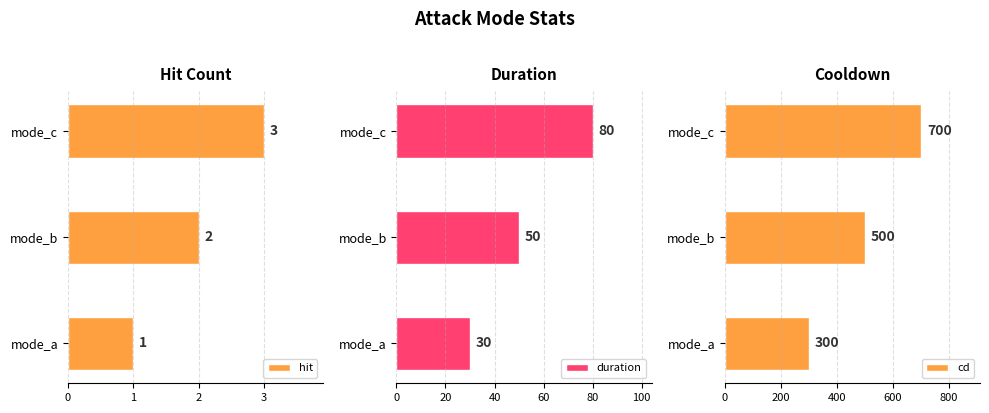

How many data points in duration are above 50?

1